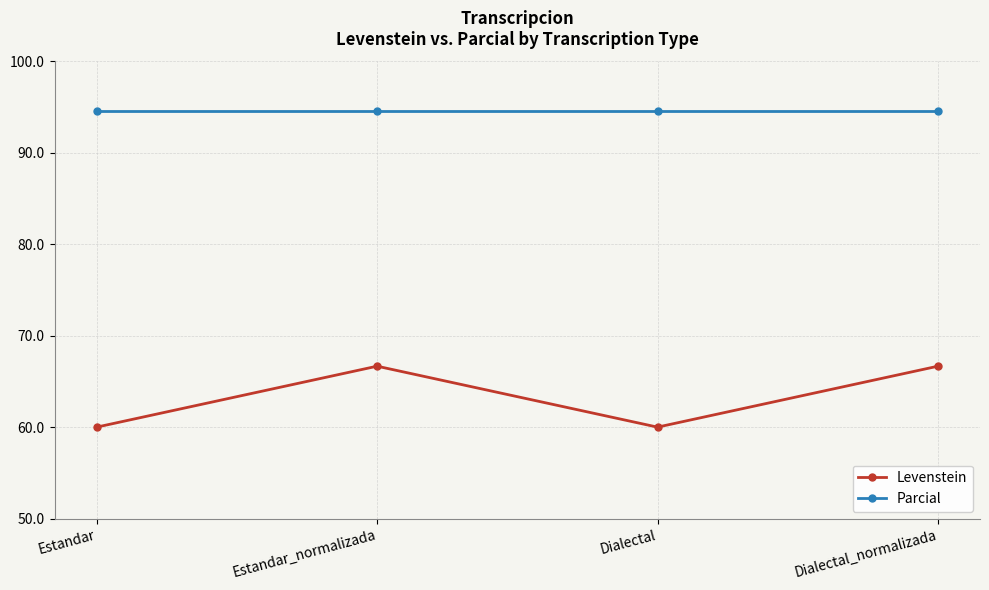

True or false: Levenstein has a value of 106.7 at Dialectal.

False